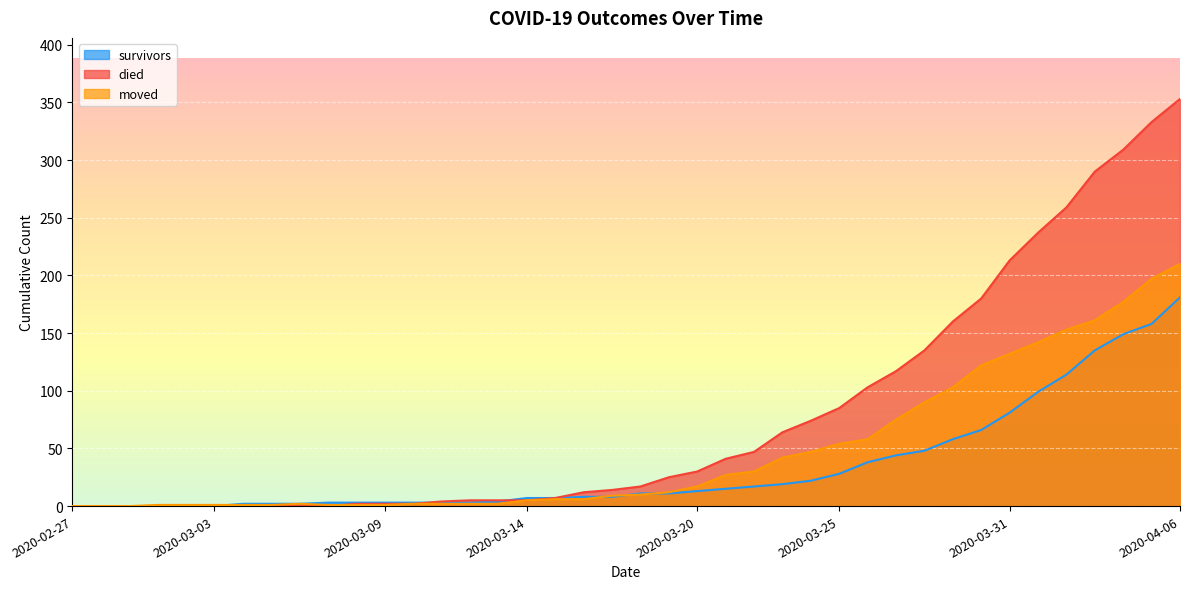

At which label does survivors reach its peak?

2020-04-06